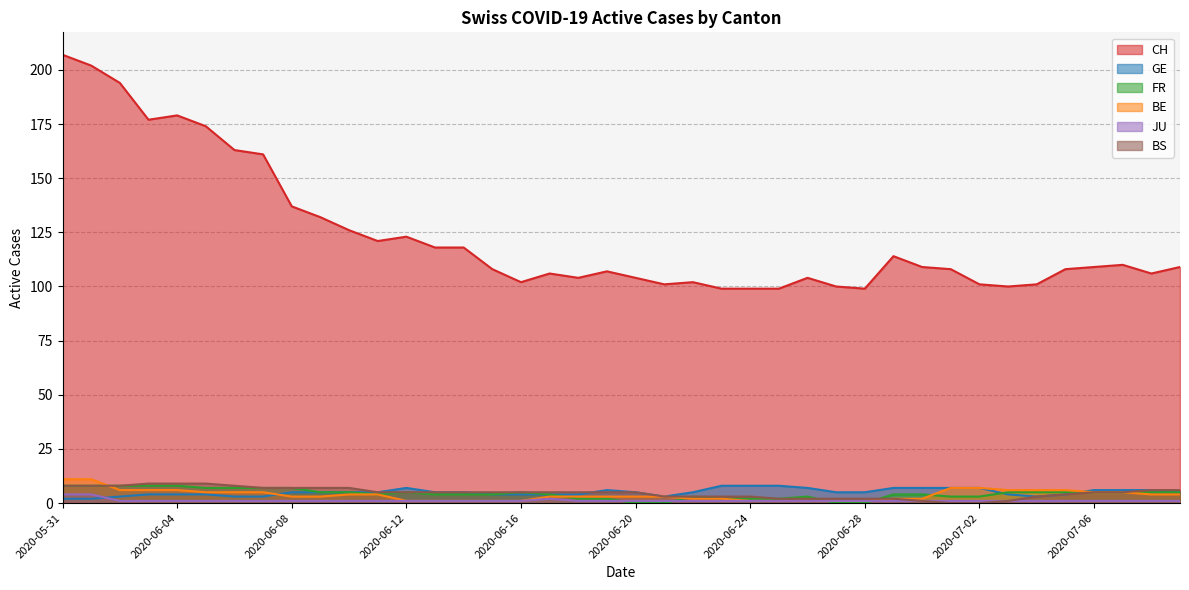

Which series has the largest range (max minus min)?

CH